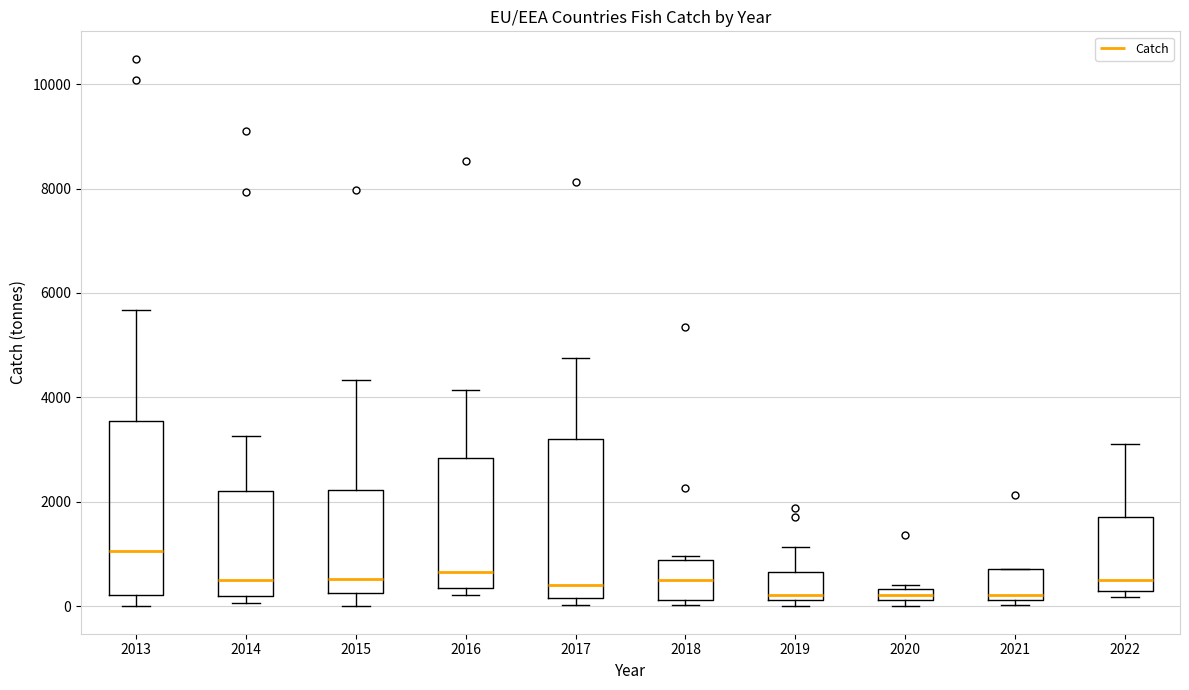

Where is the upper edge of the box at x = 2013 on the y-axis? The values are not printed on the chart, so give them approximately, as read against the axis.

3600